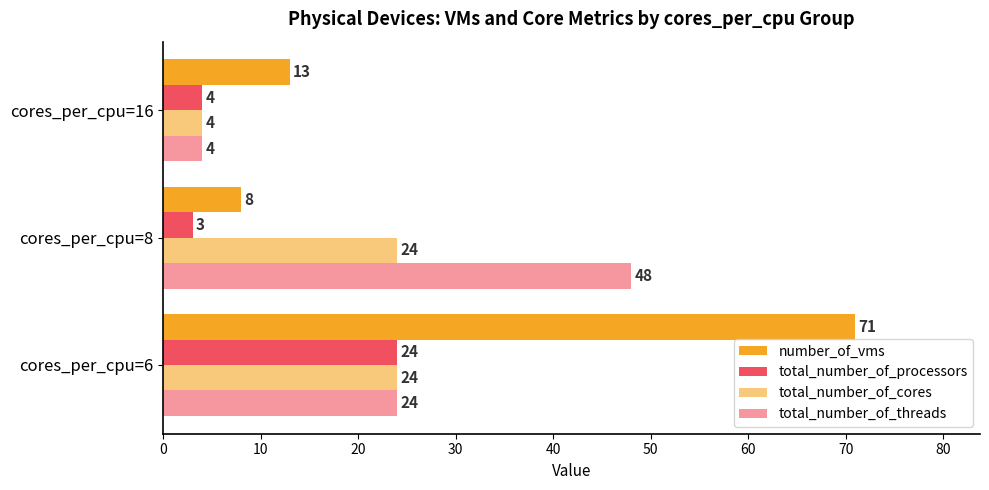

Which series has the largest total across all categories?

number_of_vms